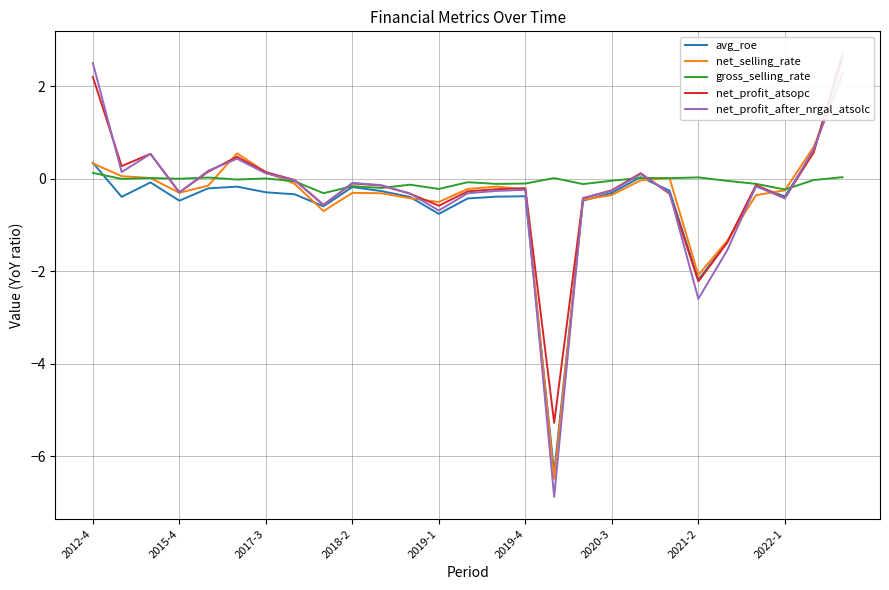

What is the approximate value of net_profit_after_nrgal_atsolc at 2022-1?

-0.4